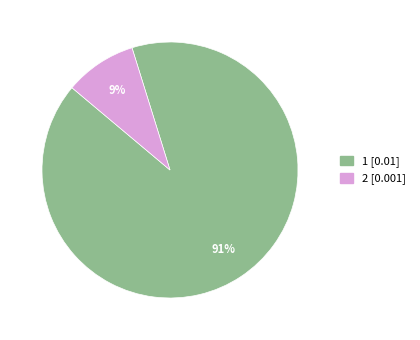

Does 1 represent more than half of the total?

Yes